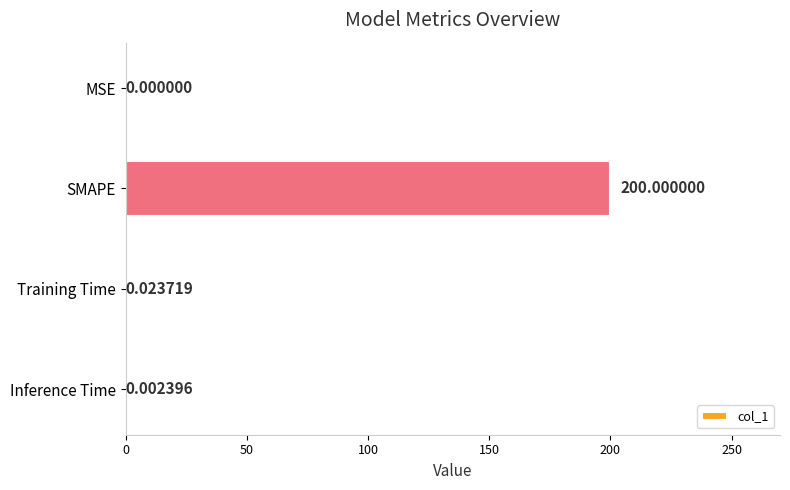

How many distinct data groups are displayed?

1